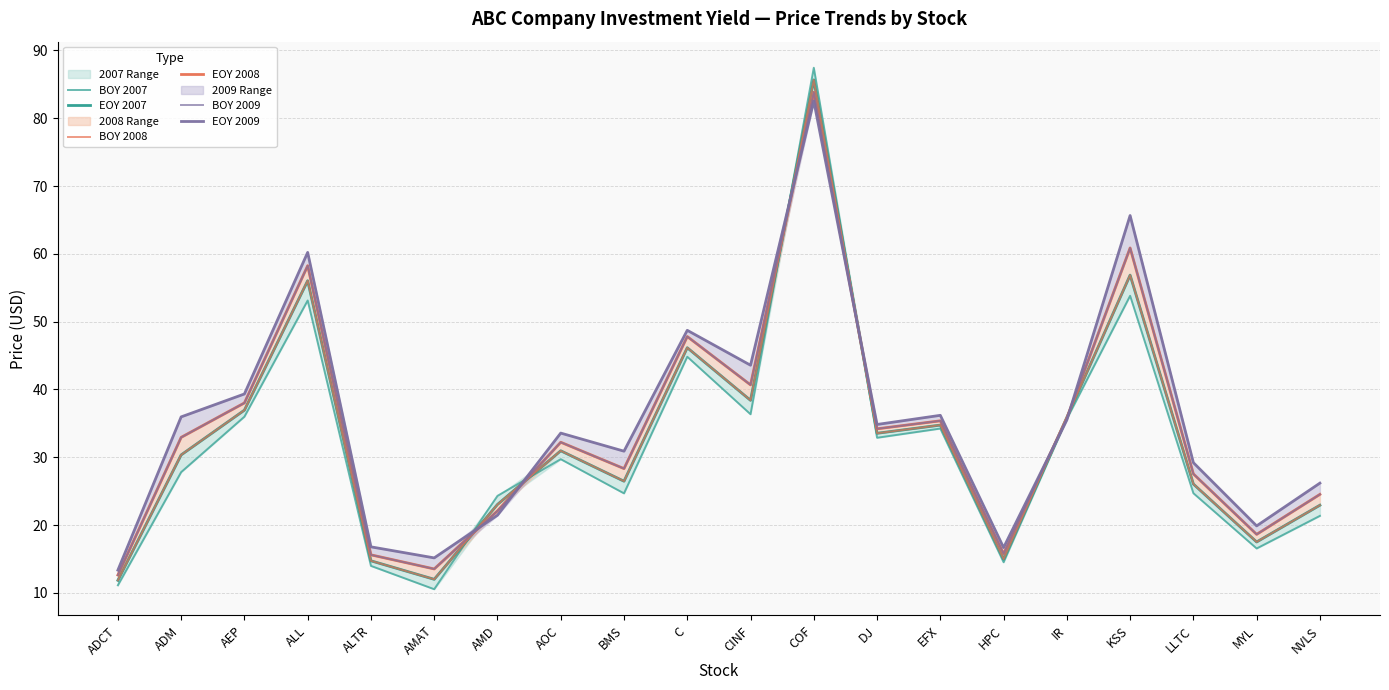

What is the greatest value displayed?

87.5